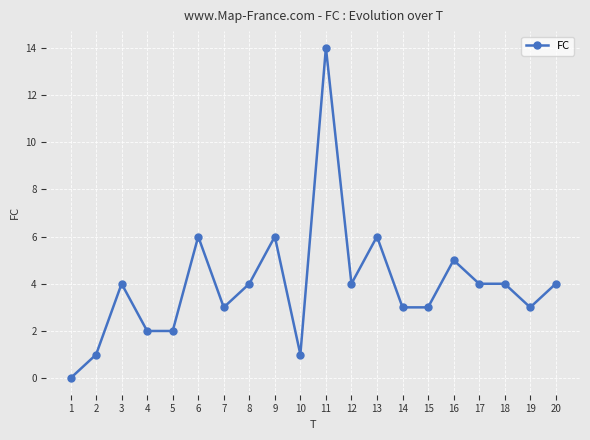

The chart shows a value of 5 at 15. True or false?

False